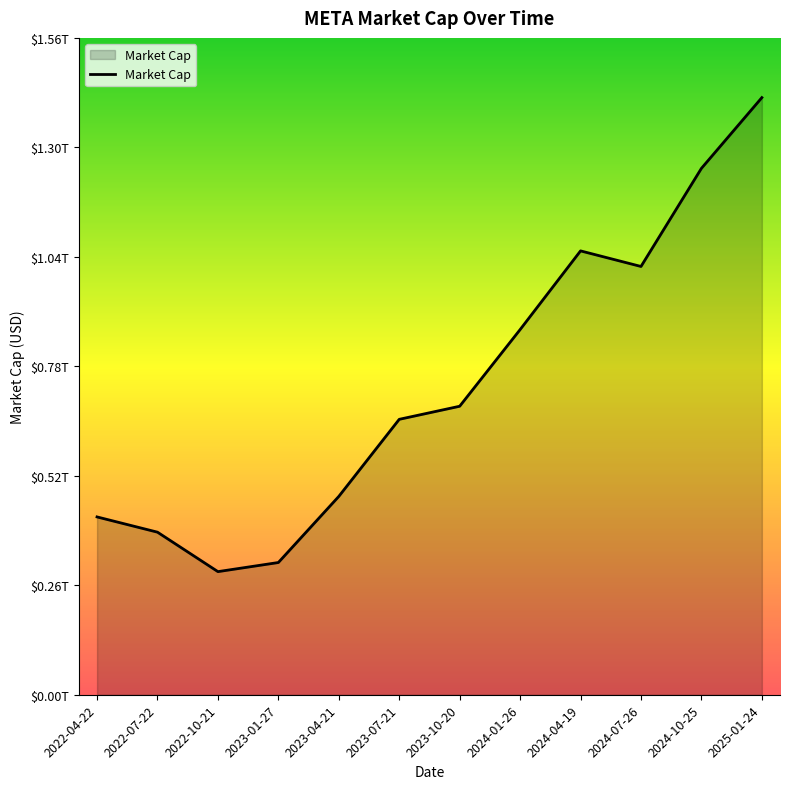

Does the chart have visible grid lines?

No